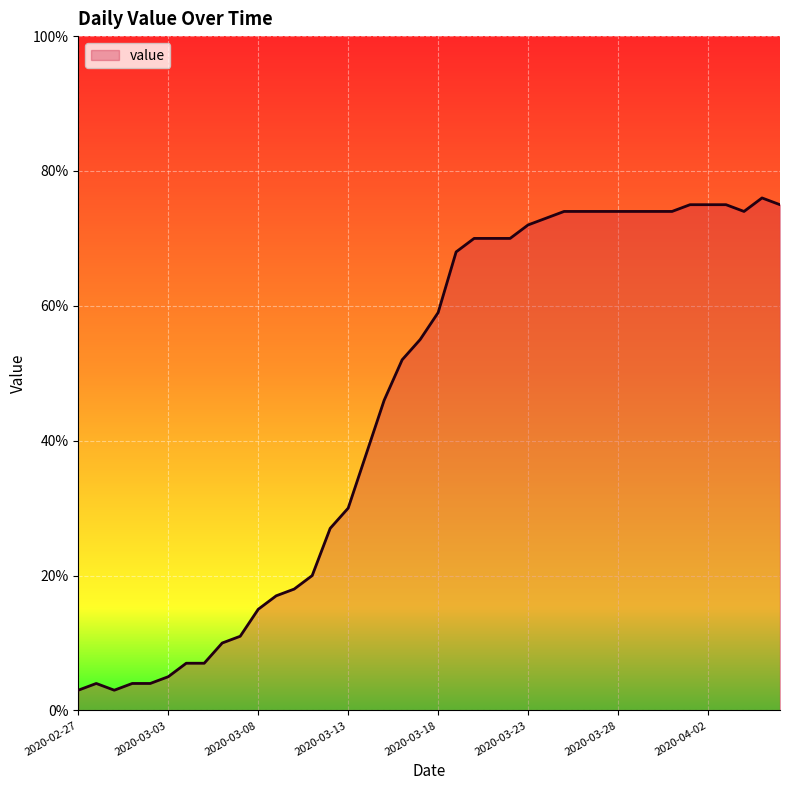

What is the smallest value displayed?

3